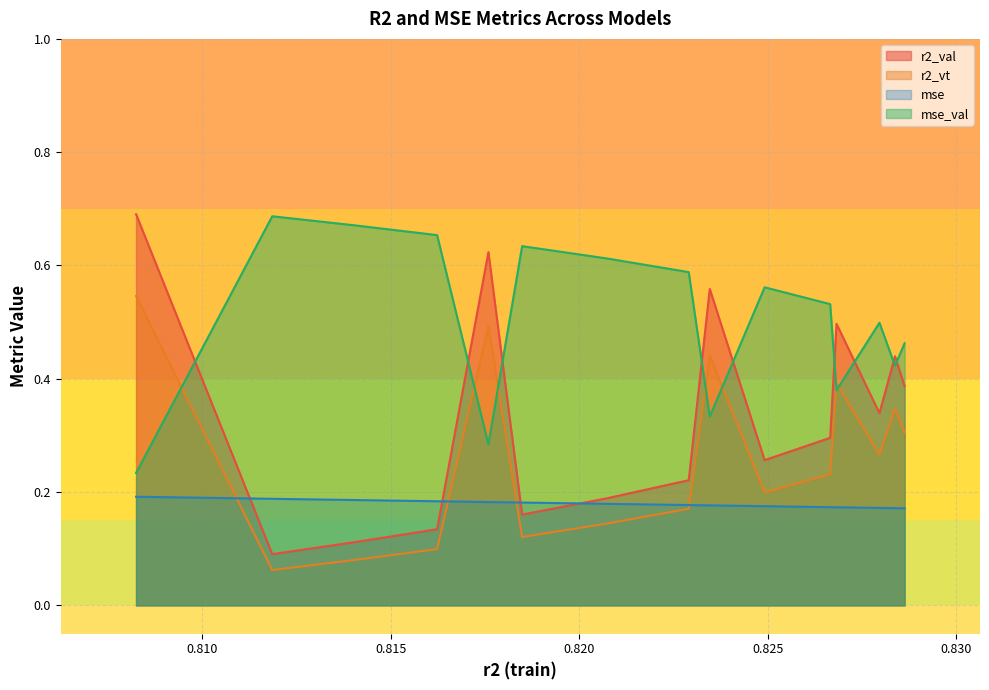

Which series has the widest spread of values?

r2_val